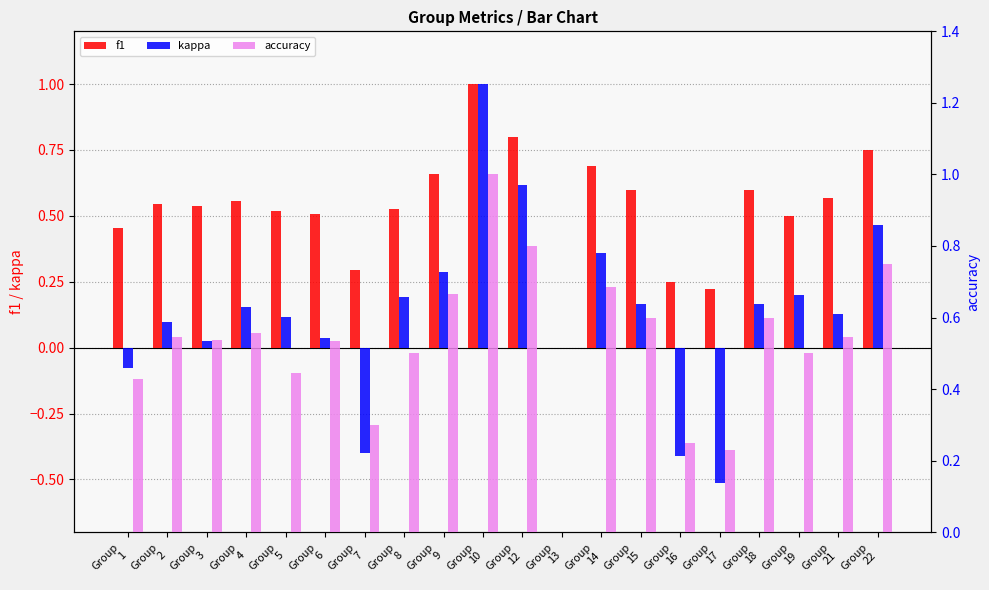

List the series in order of their peak value, lowest first.

f1, kappa, accuracy